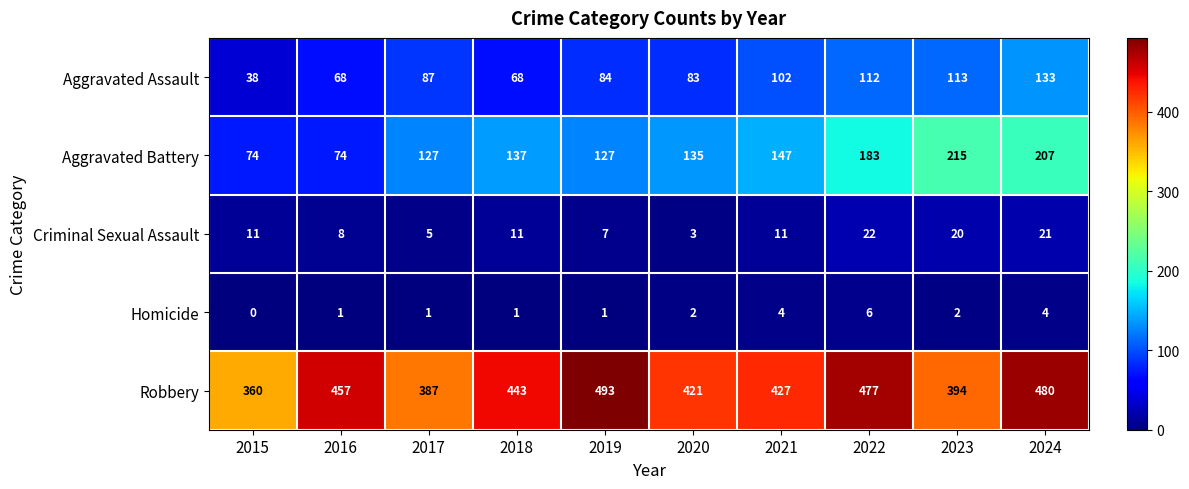

Read the Aggravated Battery value at 2024.

207